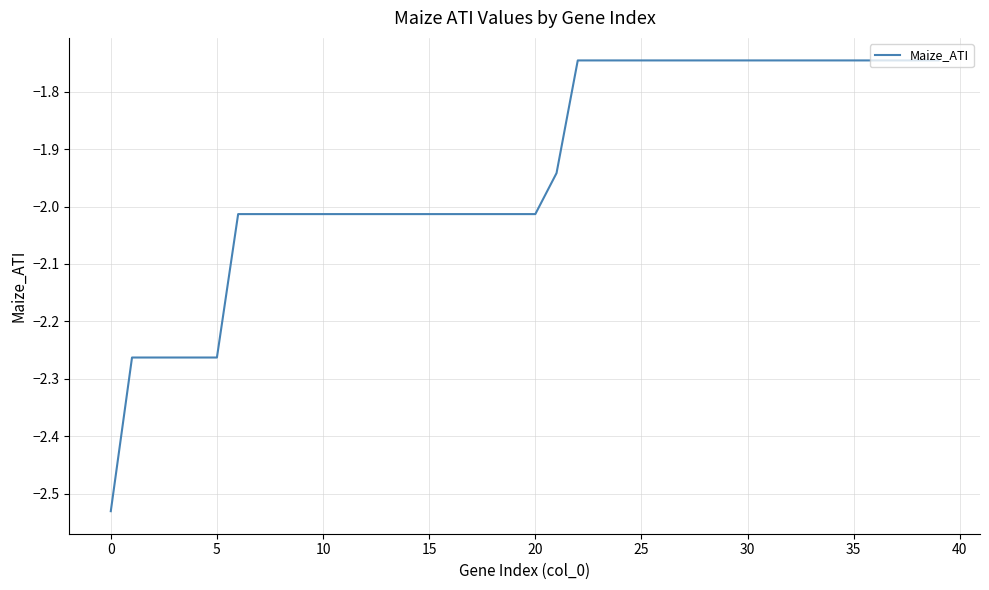

What is the difference between the maximum and minimum values?

0.8